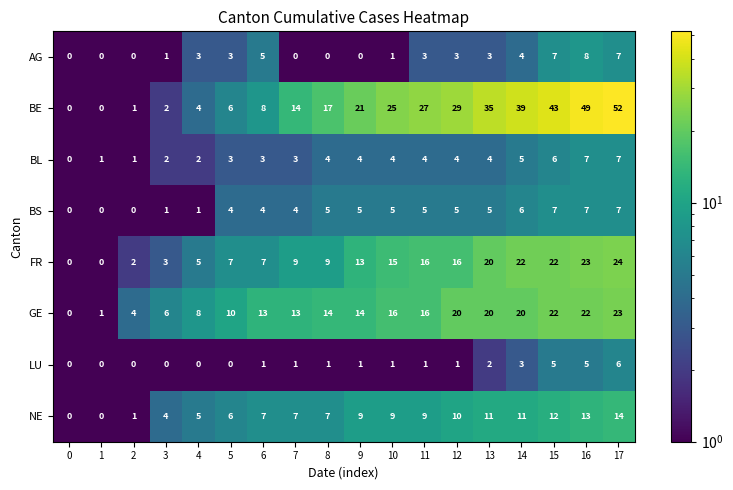

What is the minimum value shown in the chart?

0